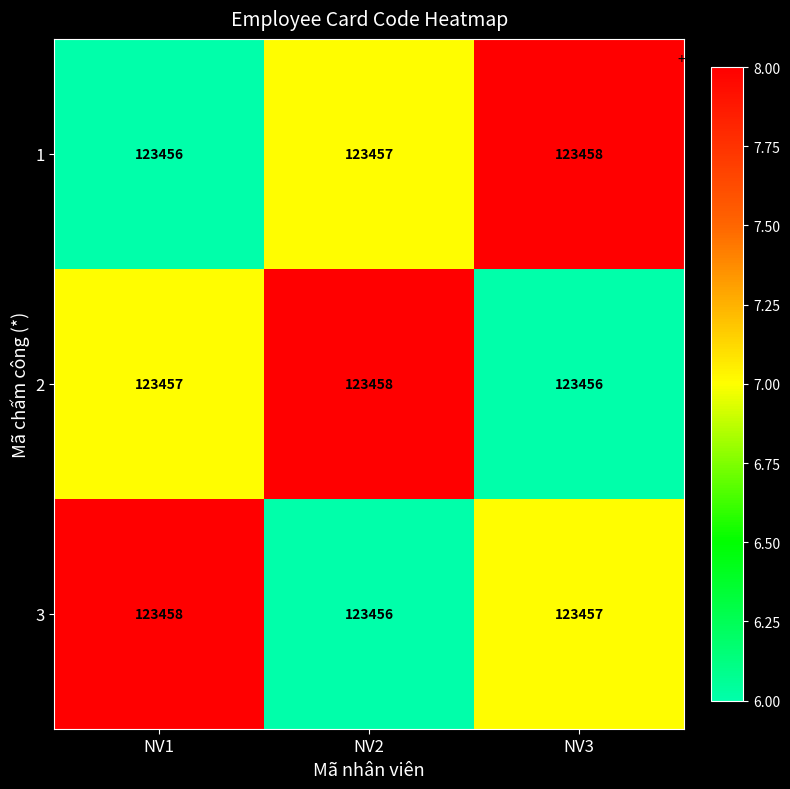

What is the average value of the 2 series?

123457